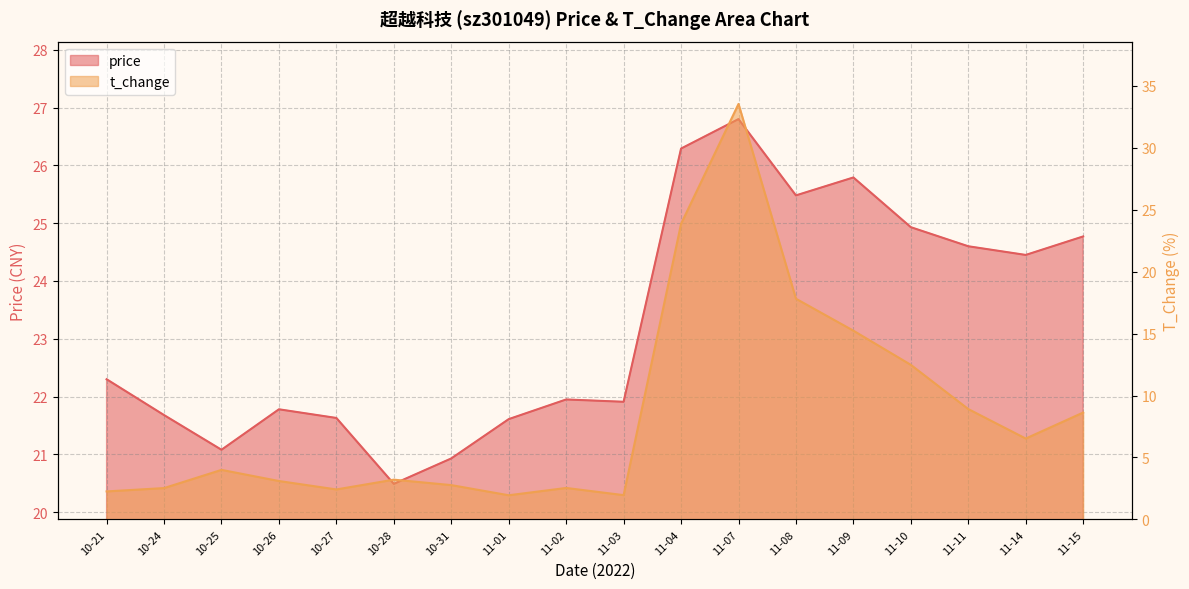

What position from the left is 11-15?

18